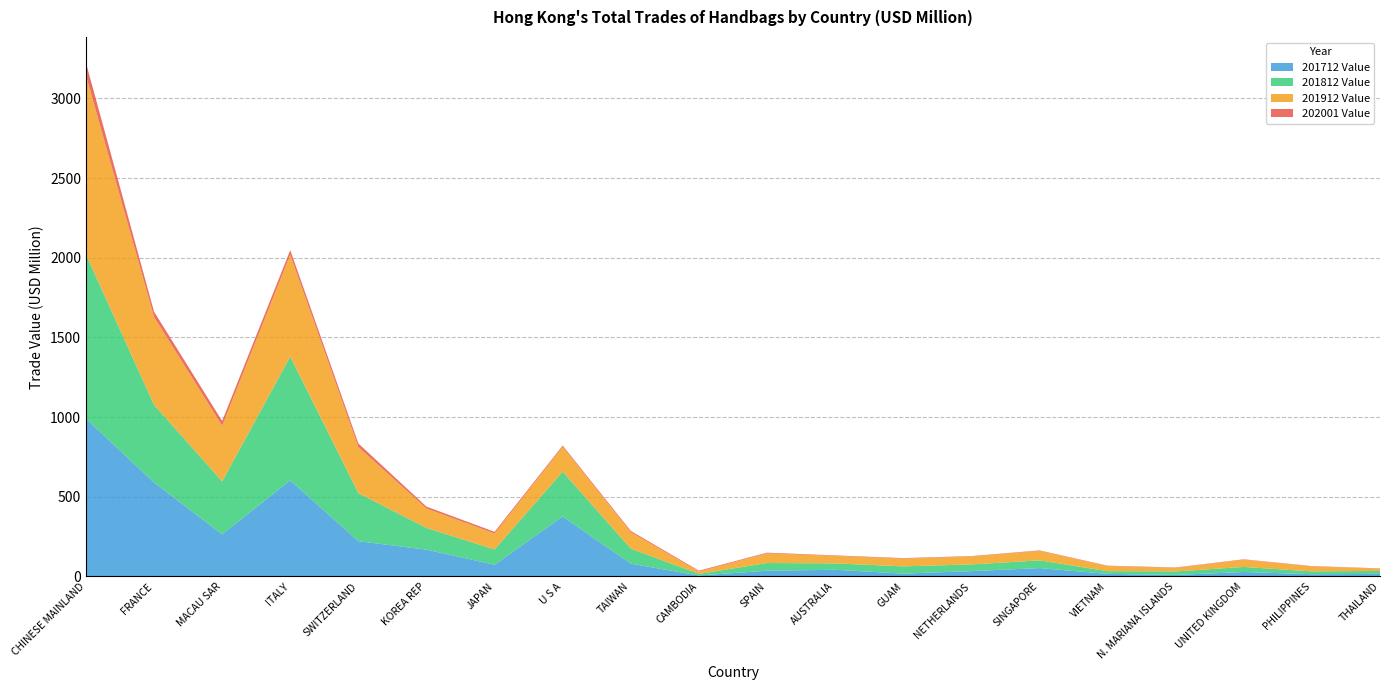

What is the maximum value for 201712 Value?

991.0